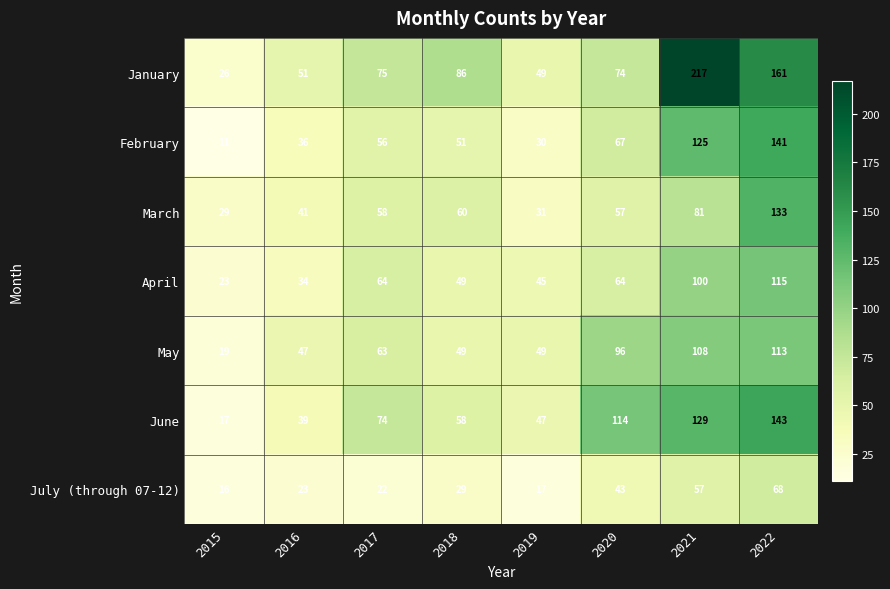

What is the approximate value of January at 2018, to the nearest 5?

85